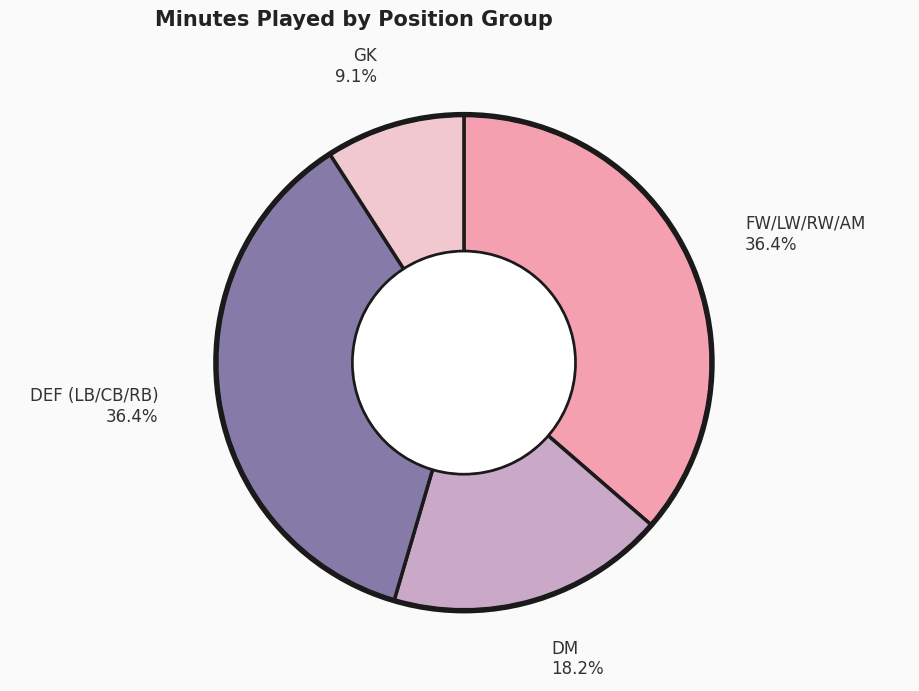

Do GK and DM together represent more than half of the pie?

No